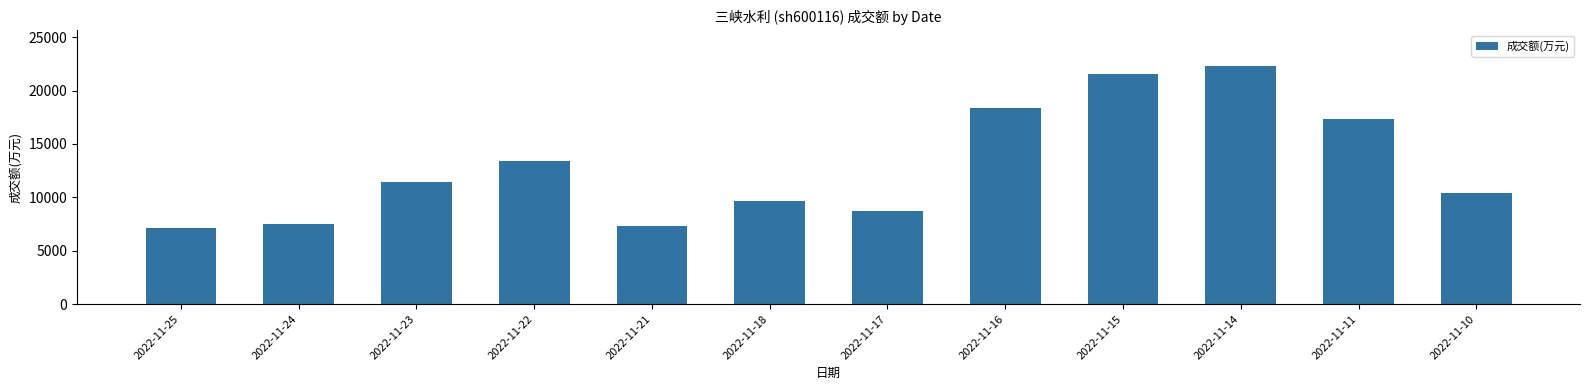

How many data points are less than 11423?

6